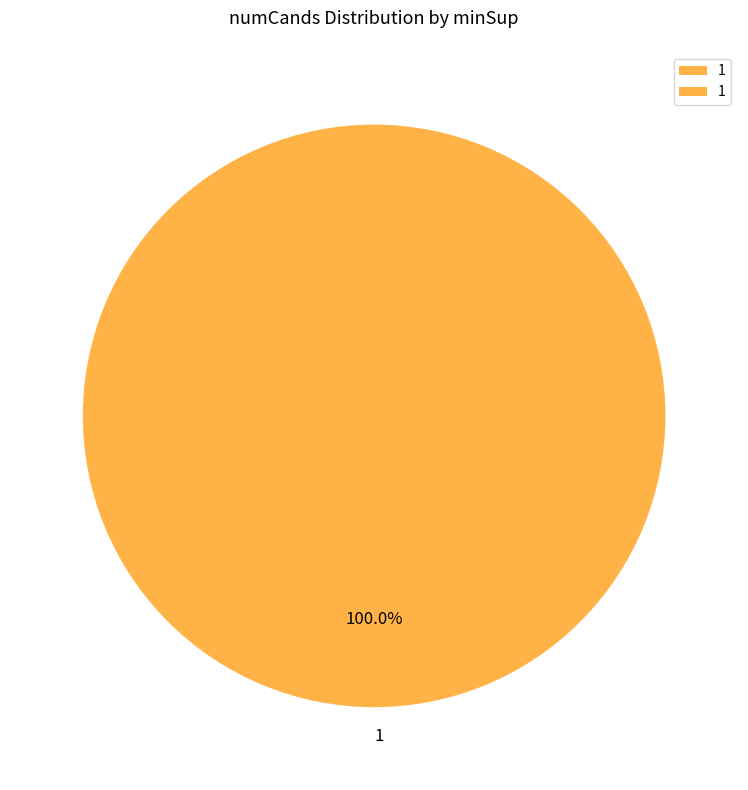

Is 1 the majority of the pie?

Yes